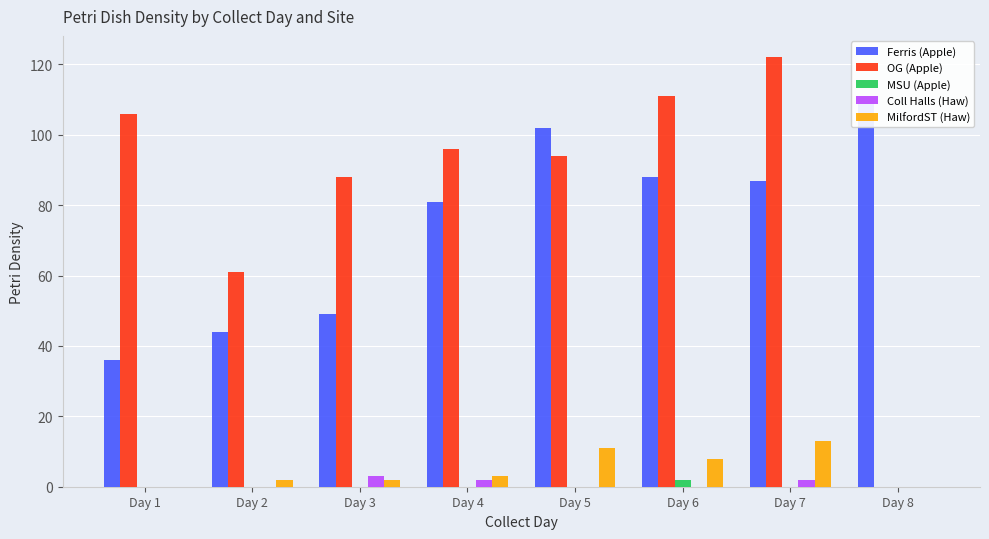

Which series changed the most between Day 7 and Day 8?

OG (Apple)